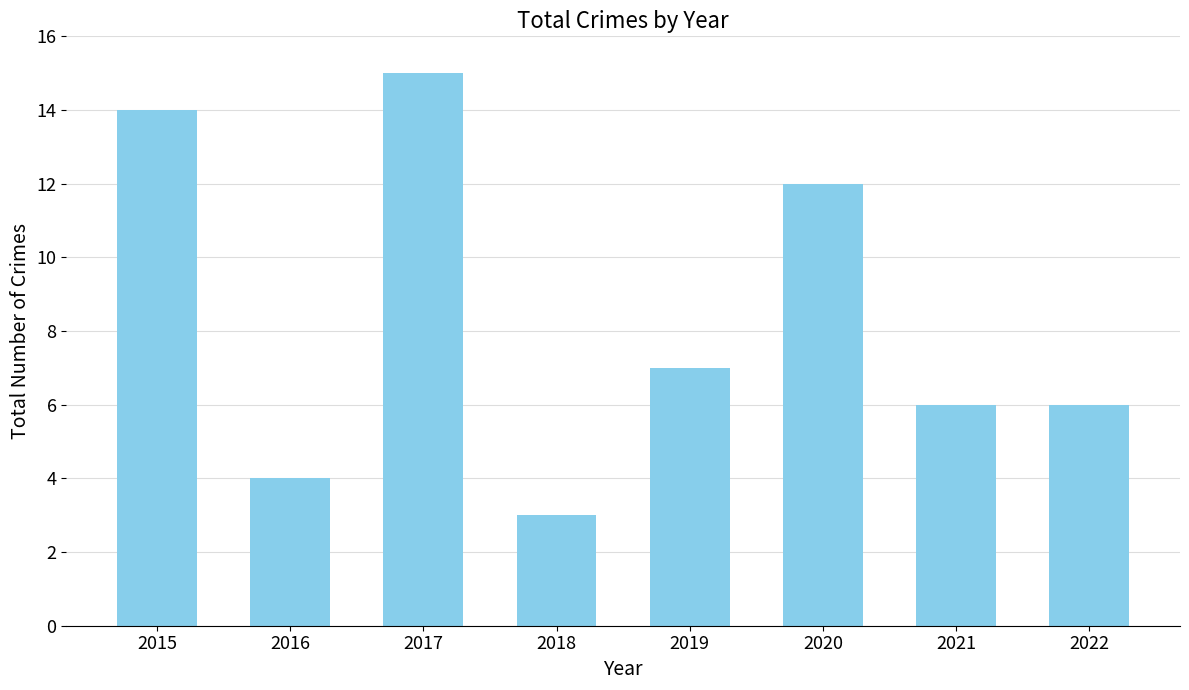

Reading left to right, extract all data points from this chart.

2015=14	2016=4	2017=15	2018=3	2019=7	2020=12	2021=6	2022=6